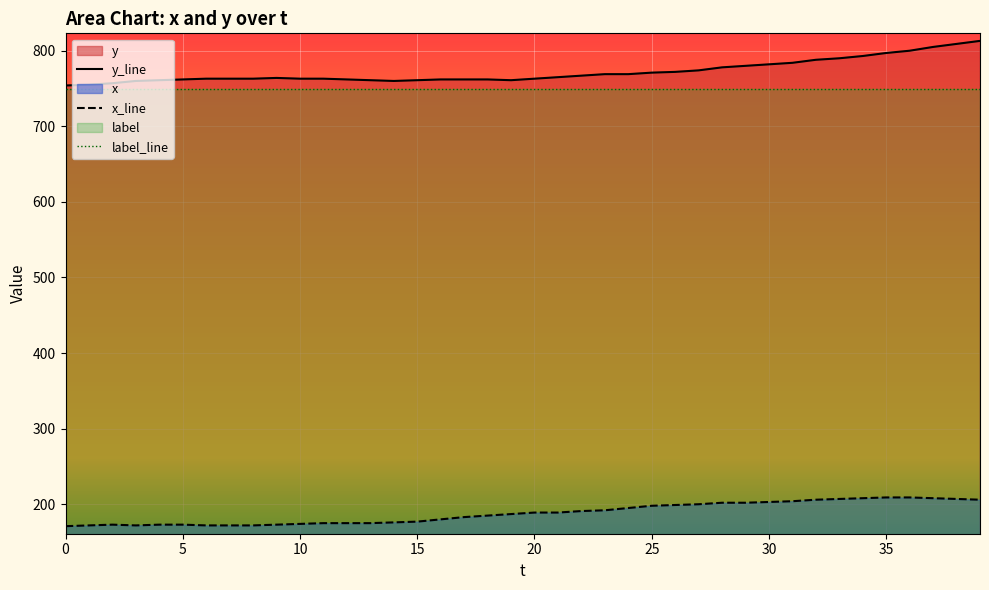

Rank the series by their maximum value, from highest to lowest.

y_line, label_line, x_line